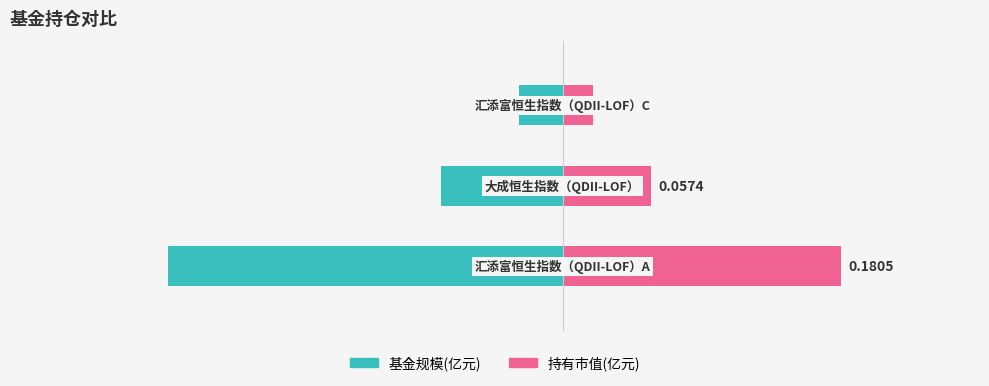

Reading right to left, transcribe all the data shown in this chart.

基金规模: 2=-0.3	1=-0.8	0=-2.6
持有市值(亿元): 2=0.2	1=0.6	0=1.8